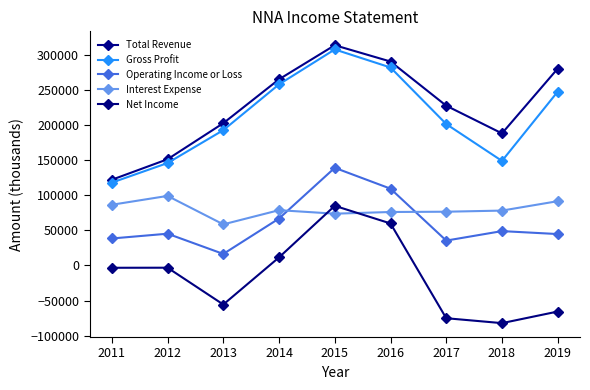

What is the maximum value shown in the chart?

313400